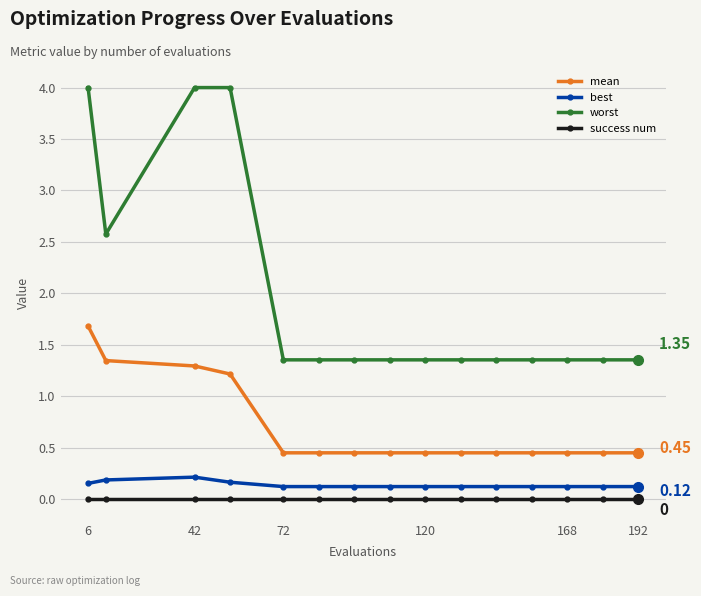

At how many categories does at least one series exceed 3?

3